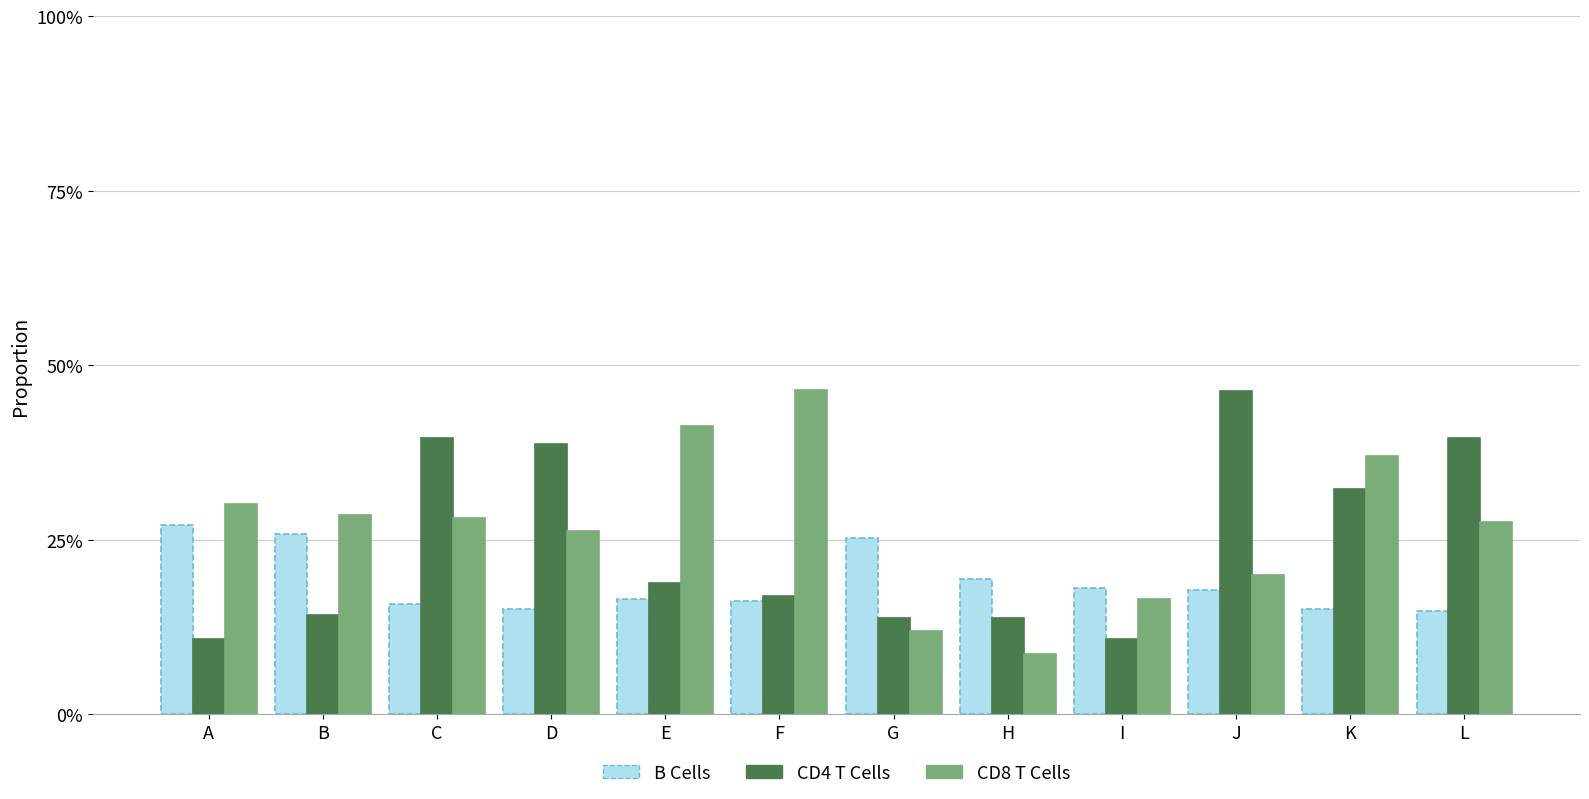

Which label corresponds to the largest value in the chart?

F